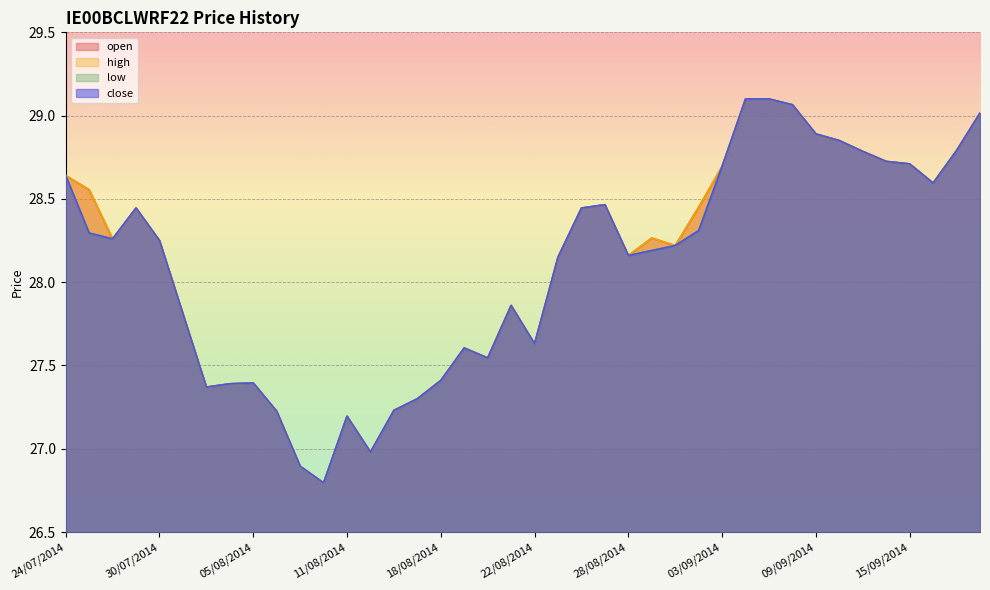

Which series changed the most between 05/09/2014 and 11/09/2014?

open